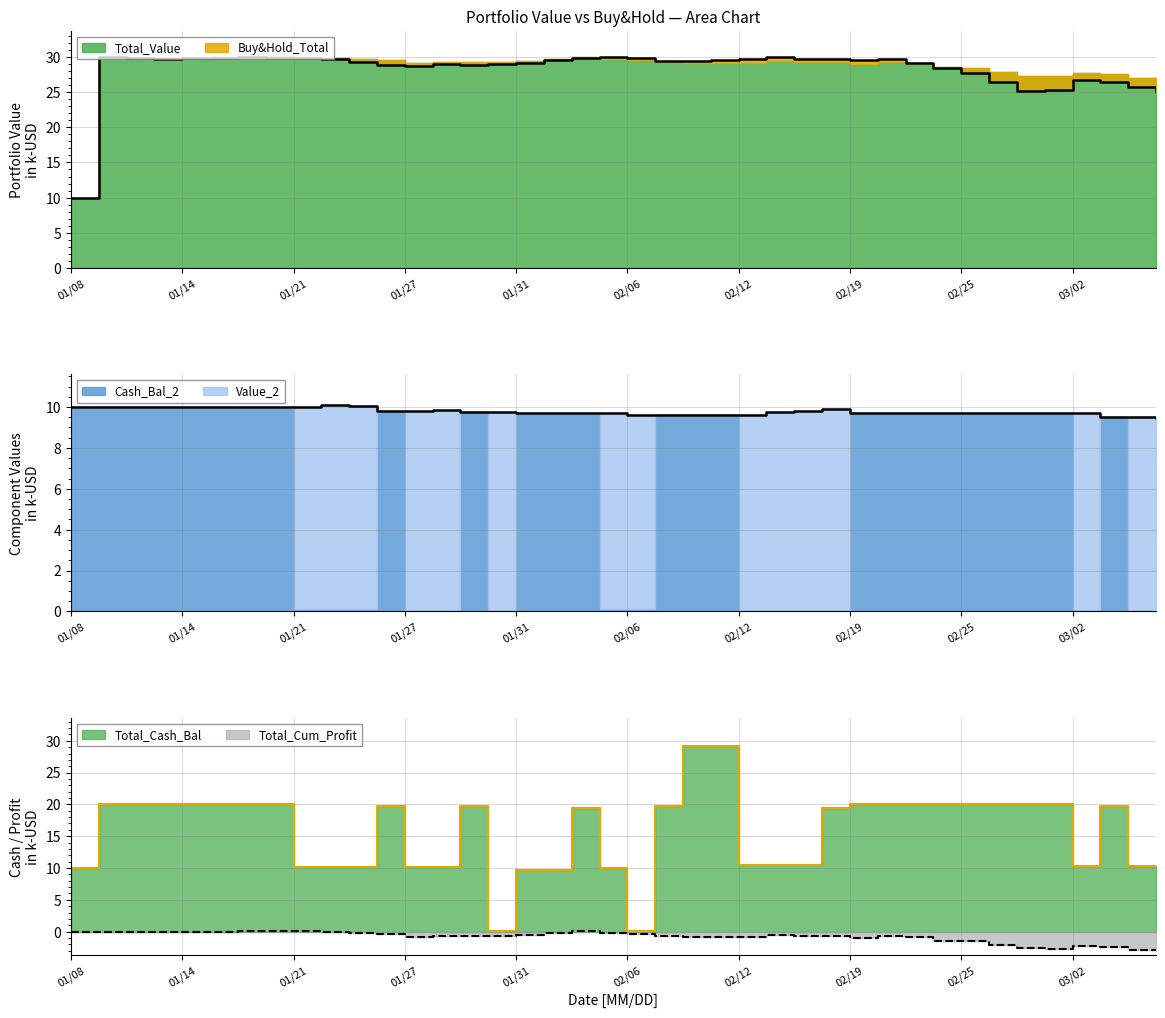

Between which two adjacent categories do Buy&Hold_Total and Value_2 first intersect?

20200108 and 20200109